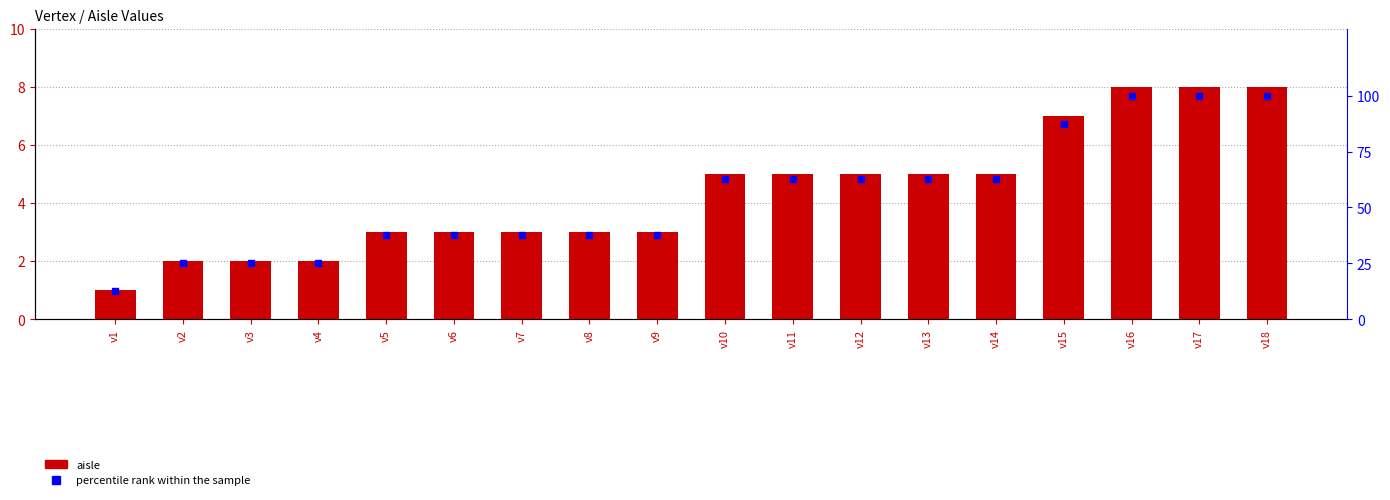

Which series has the widest spread of Y values?

percentile rank within the sample